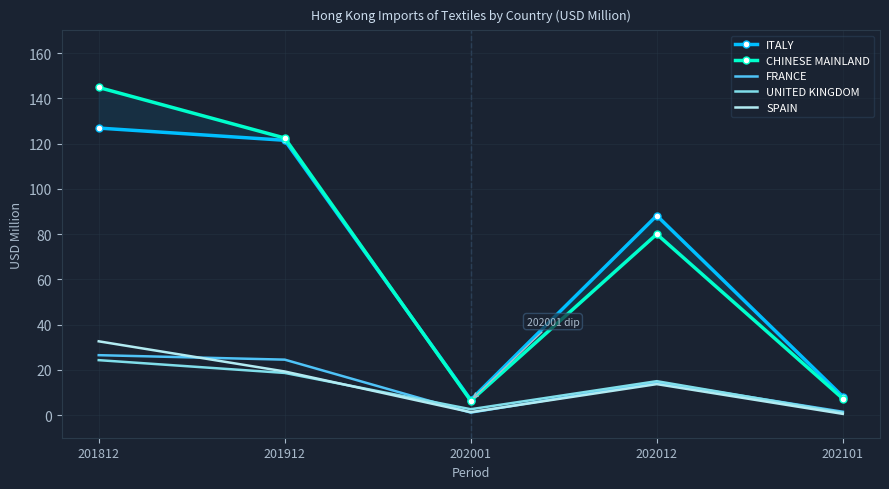

What is the difference between the maximum and minimum values in the UNITED KINGDOM series?

23.2